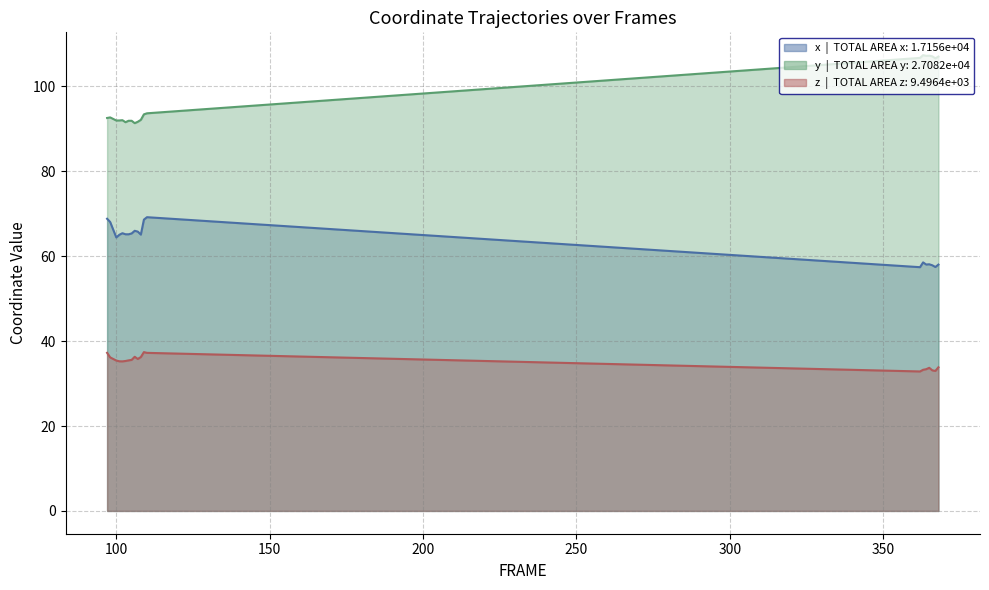

Which series has the widest spread of values?

y